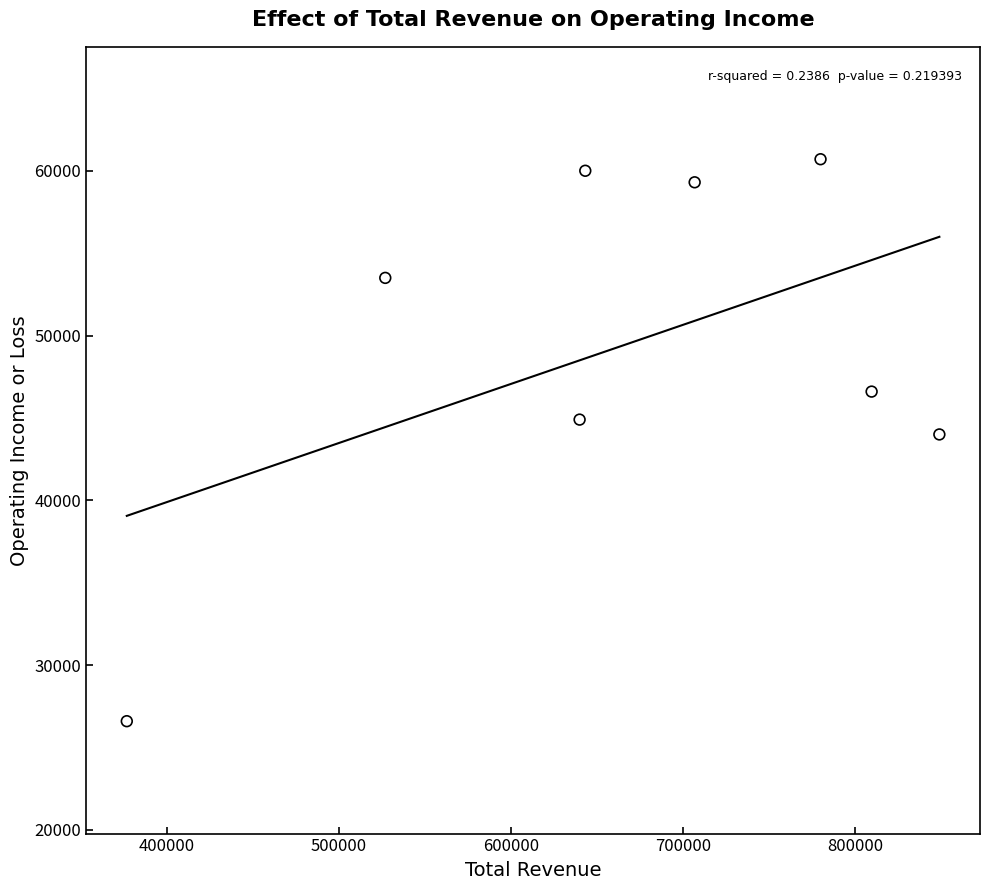

What is the range of Y values (max minus min)?

34100